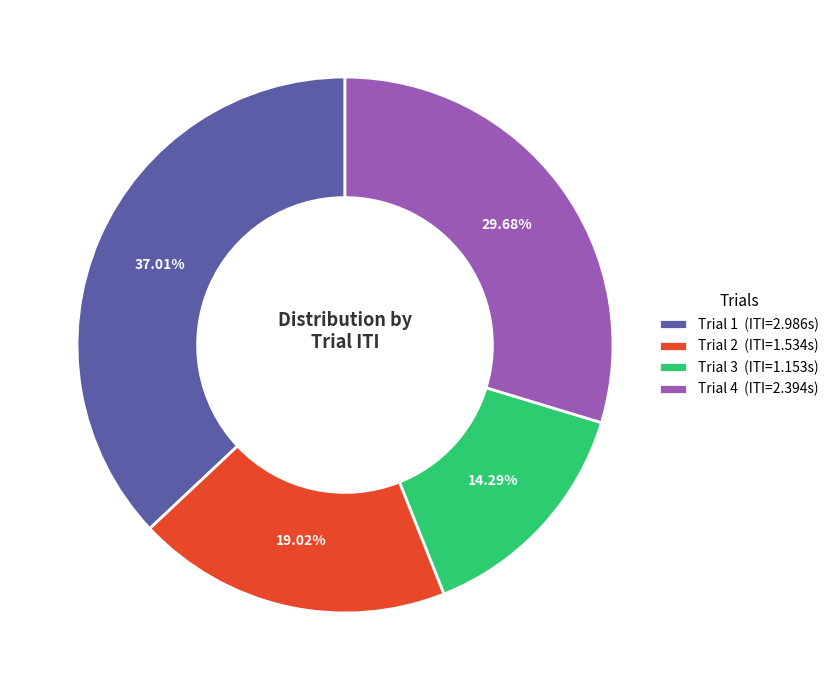

To the nearest percent, what portion does Trial 3 represent?

14%